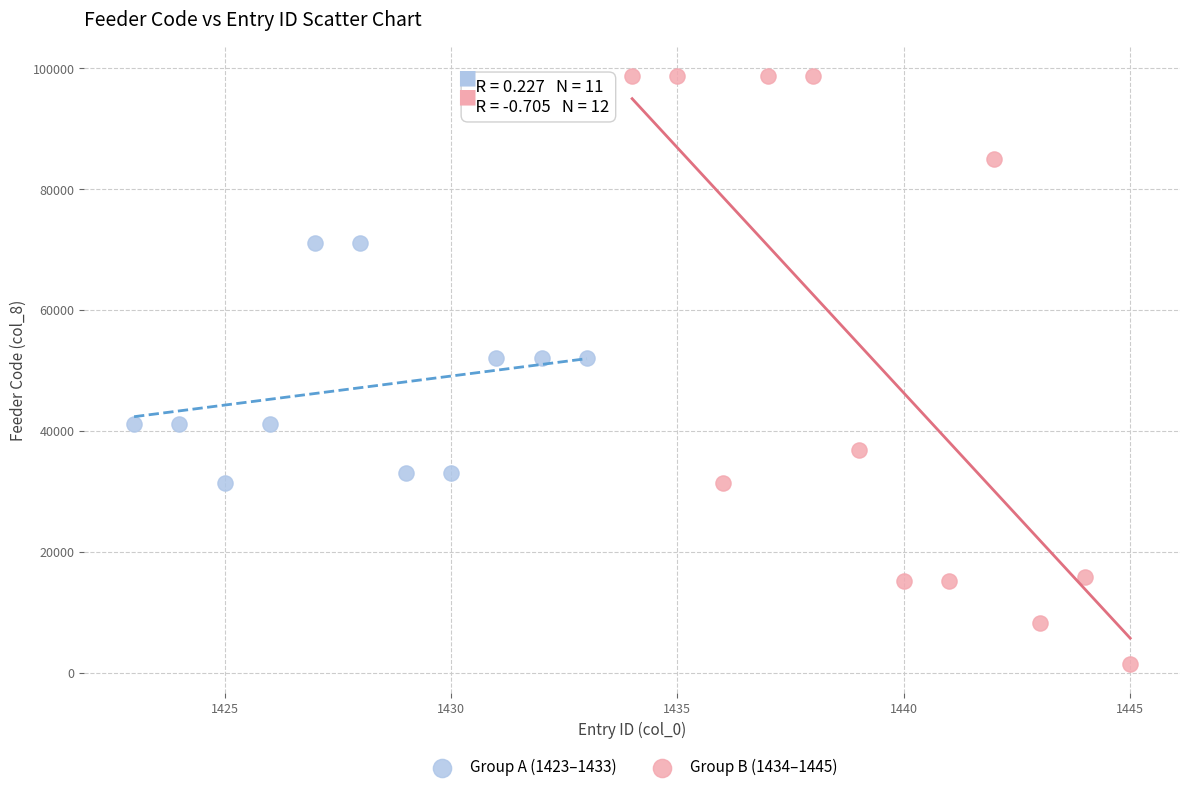

Which series reaches the maximum Y coordinate?

Group B (1434–1445)